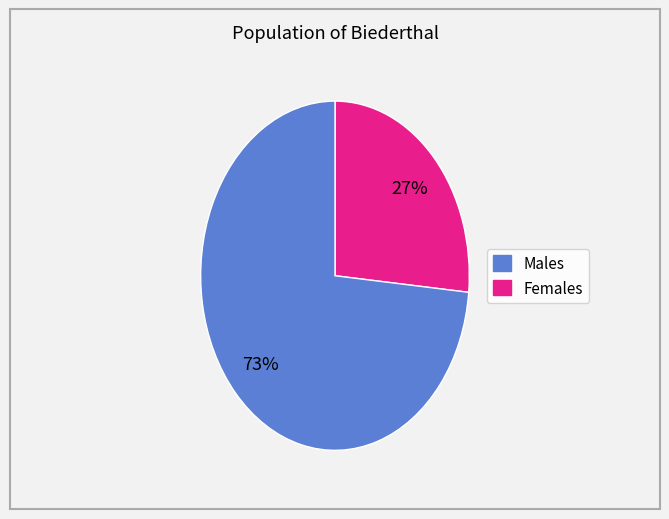

To the nearest percent, what is the average slice percentage?

50%